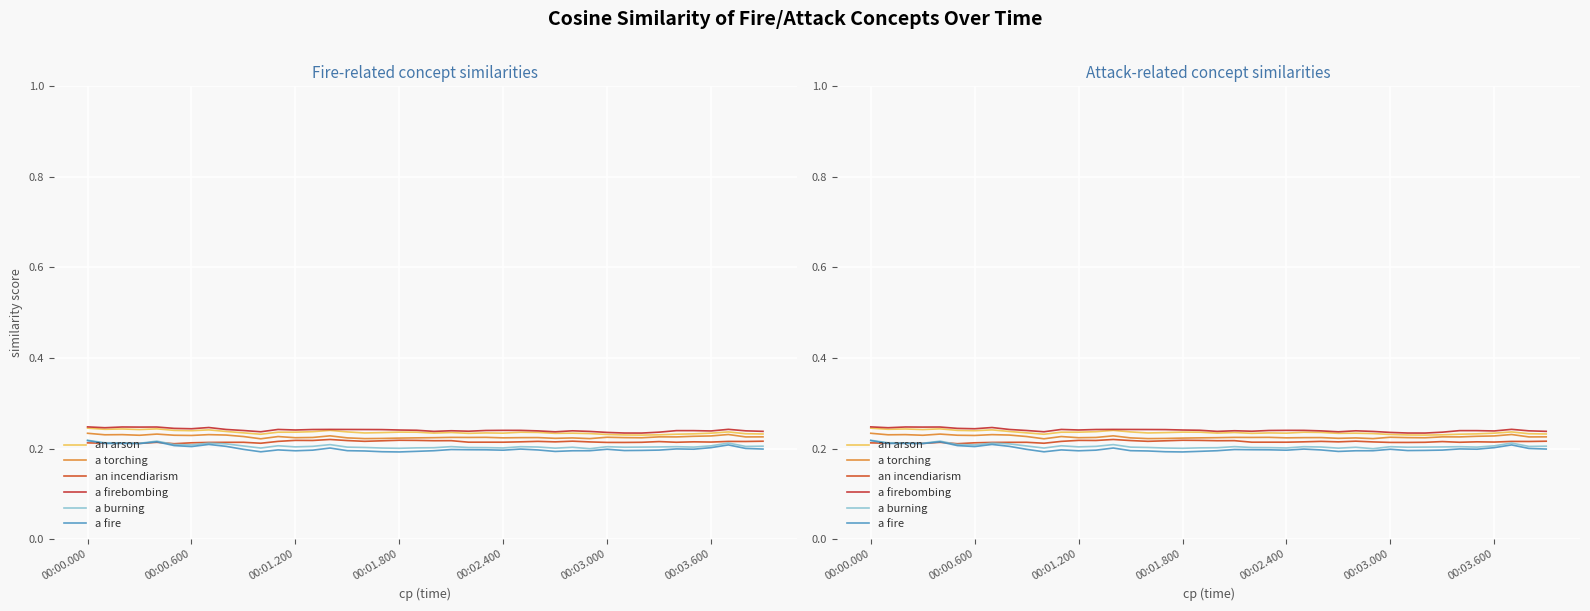

List the labels in order of a firebombing value, smallest first.

32, 31, 30, 33, 27, 10, 29, 20, 39, 22, 36, 26, 38, 28, 21, 35, 34, 9, 23, 25, 24, 19, 18, 12, 17, 16, 13, 15, 8, 11, 14, 37, 00:03.600, 00:03.000, 00:00.600, 7, 00:01.800, 00:02.400, 00:01.200, 00:00.000